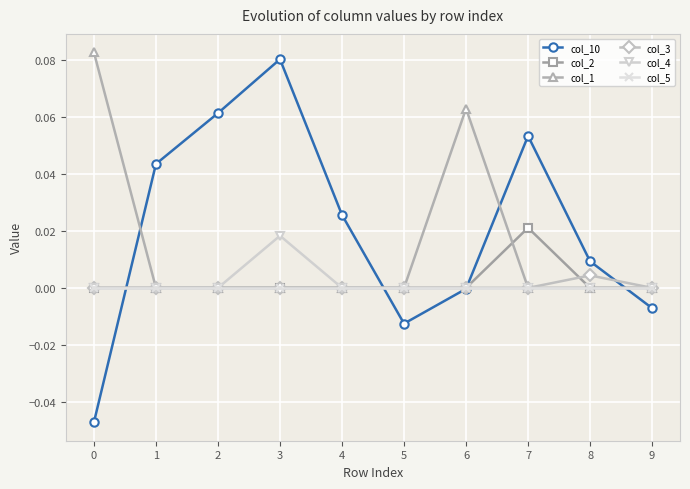

Which series has the widest spread of values?

col_10